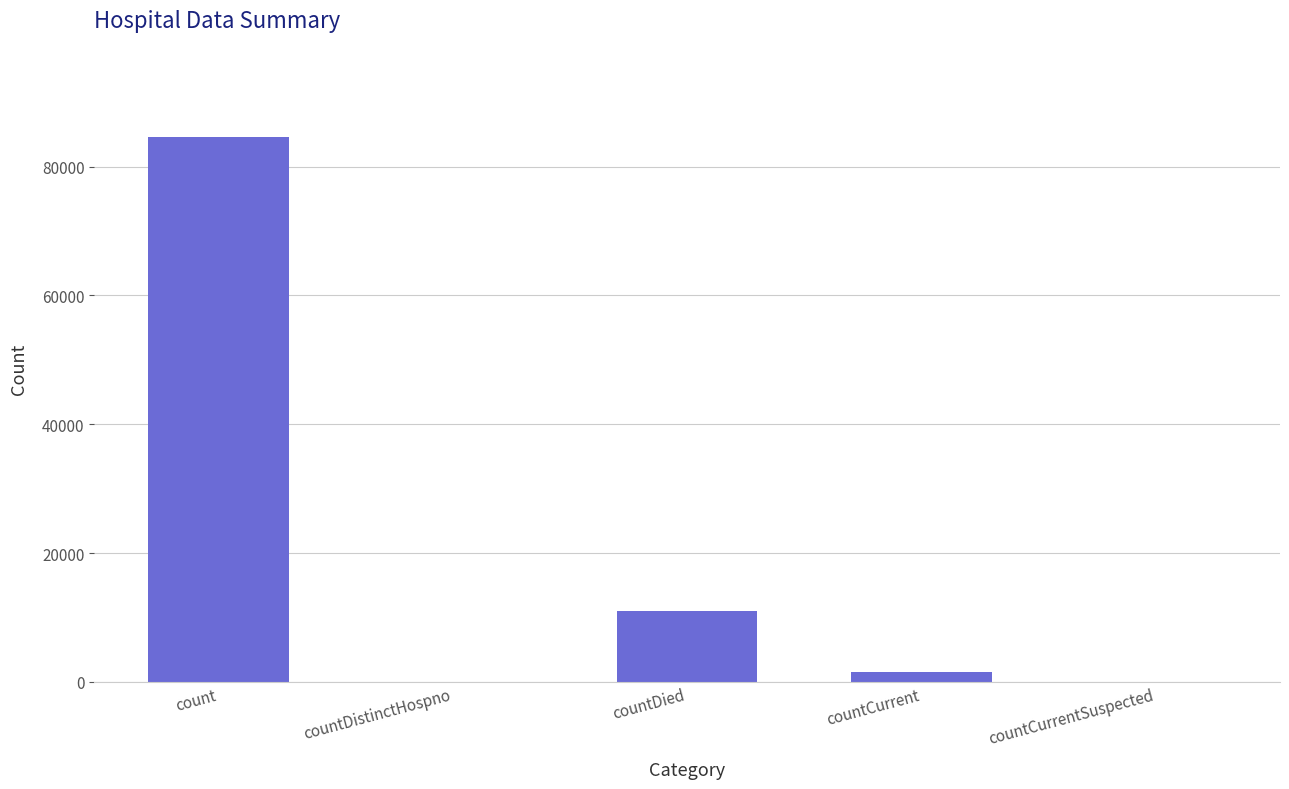

What is the sum of all values?

97137